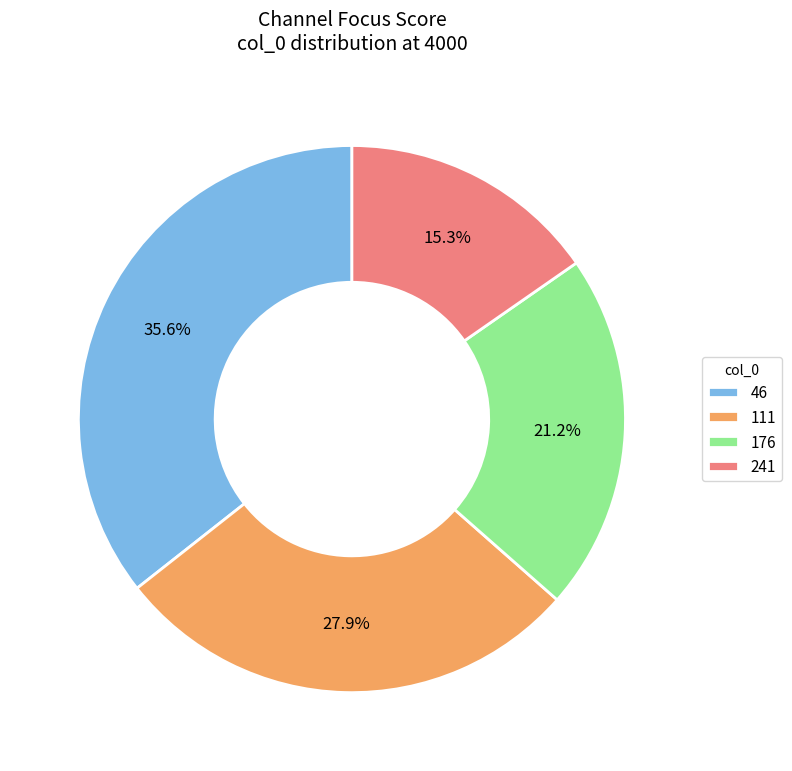

Which slice is the smallest?

241